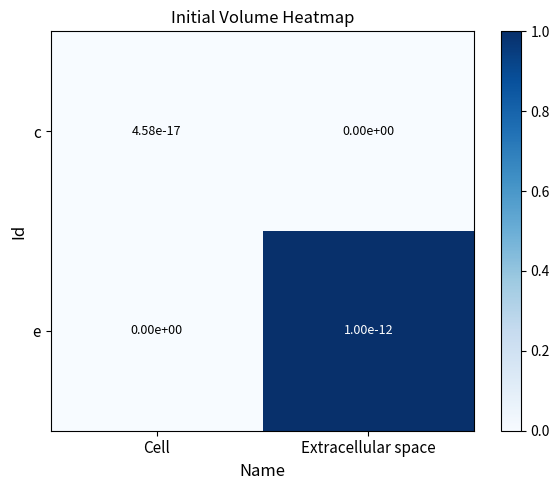

Which series has the largest range (max minus min)?

e